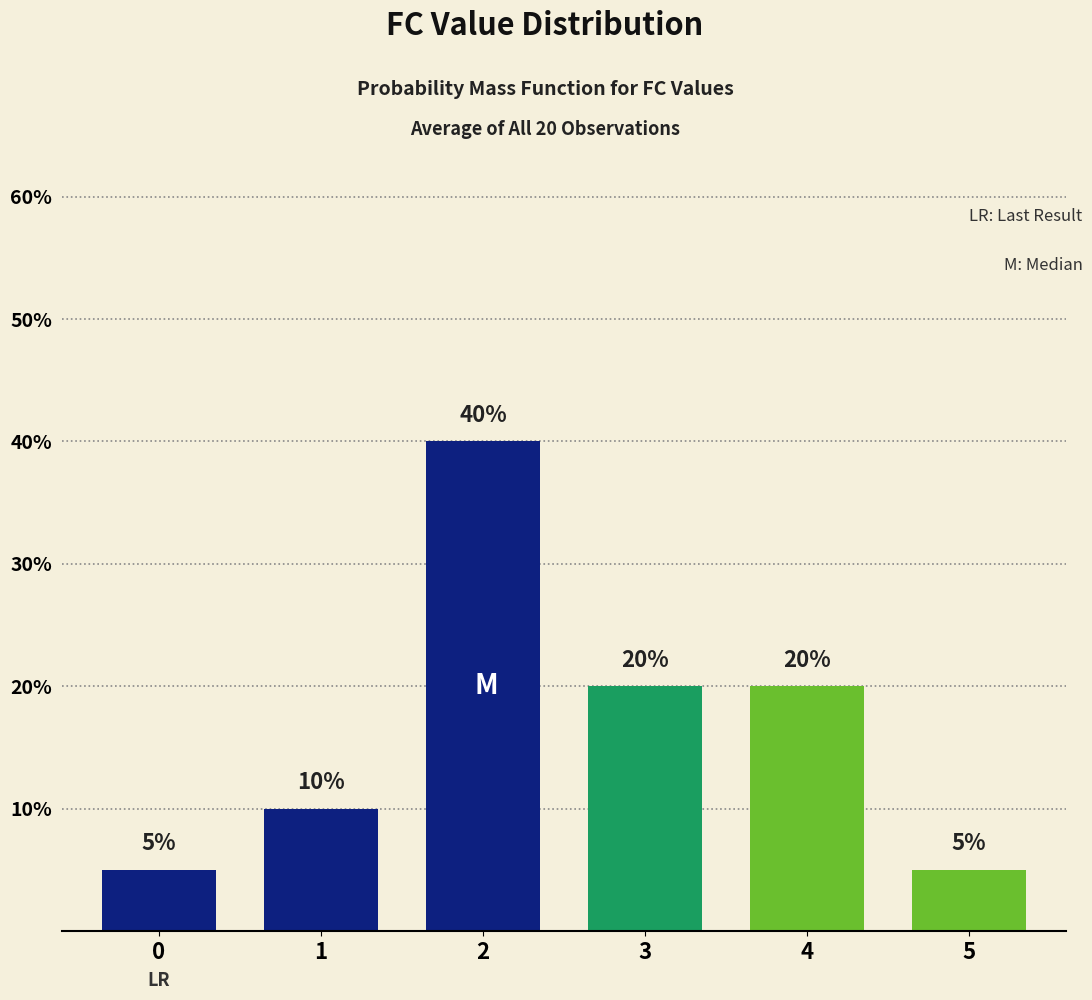

Reading right to left, transcribe all the data shown in this chart.

0.1	0.2	0.2	0.4	0.1	0.1